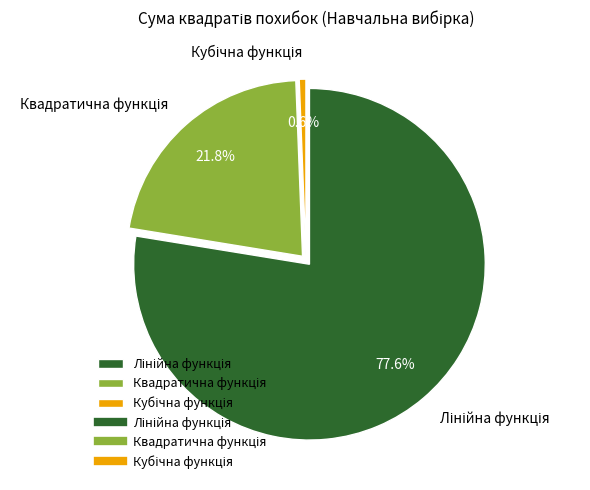

Count the number of slices in the pie.

3